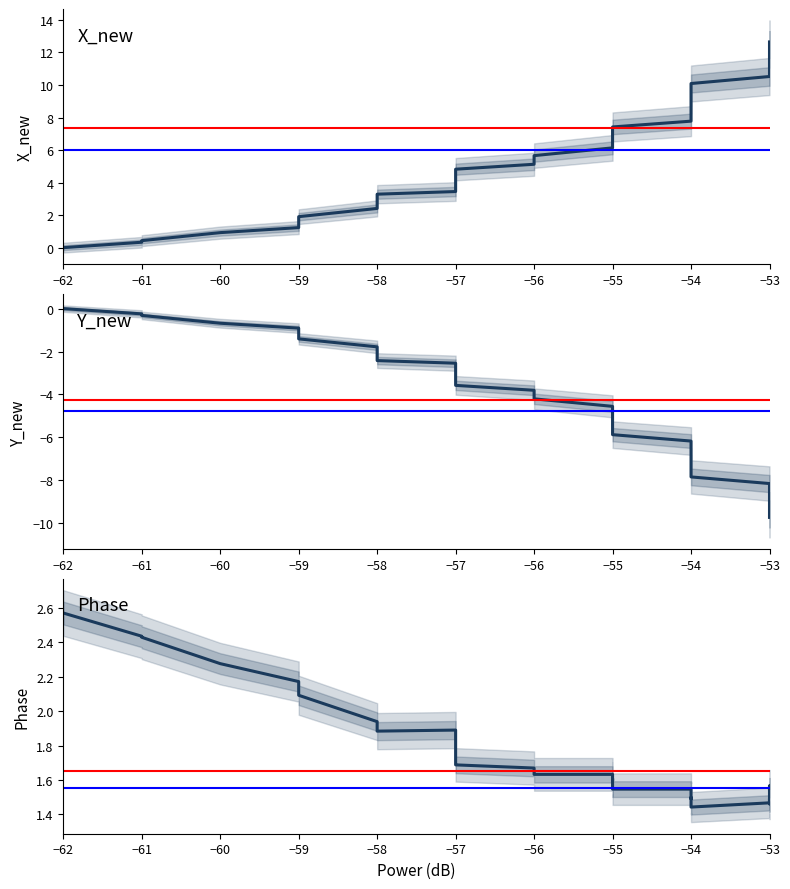

What is the total value across all series at −61?

2.5